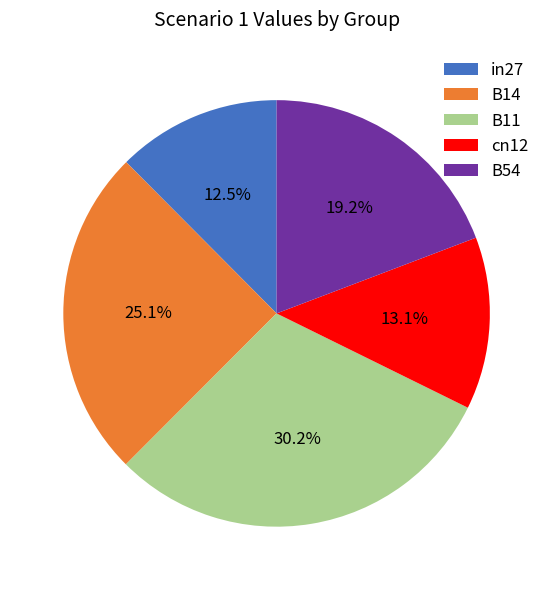

What percentage is the B11 slice, to the nearest percent?

30%